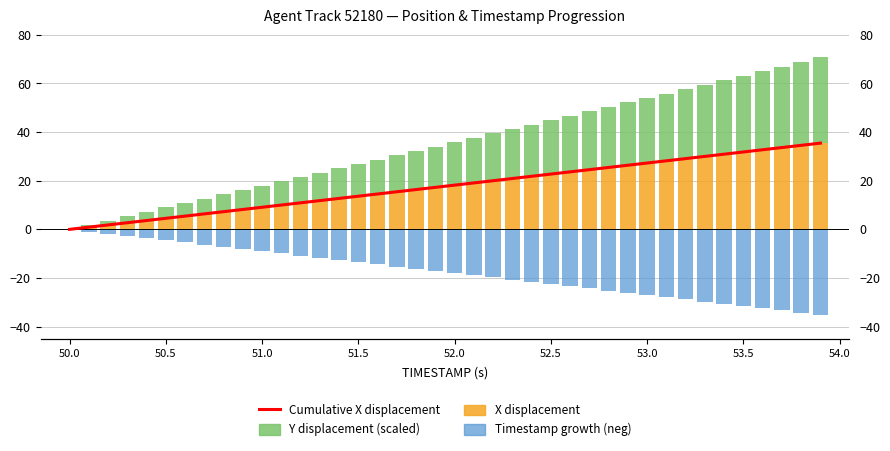

Is the value of X displacement at 26 greater than the value of Y displacement (scaled) at 20?

Yes